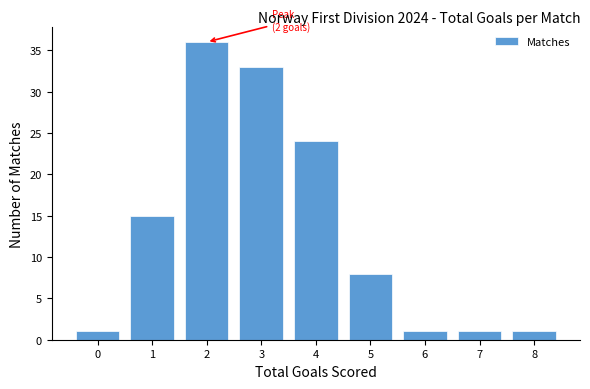

Over which range of the x-axis is the bar tallest?

1.5 to 2.5